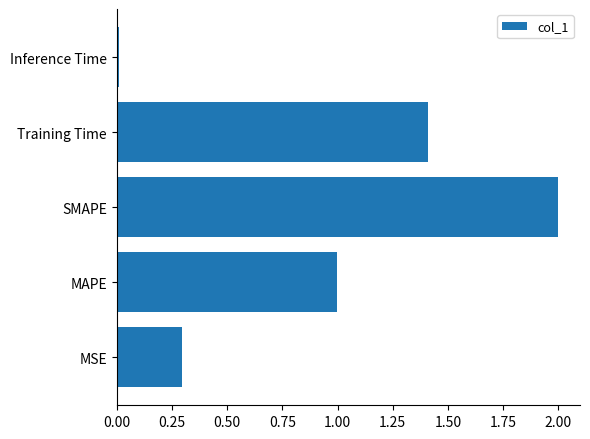

What is the average value?

0.9